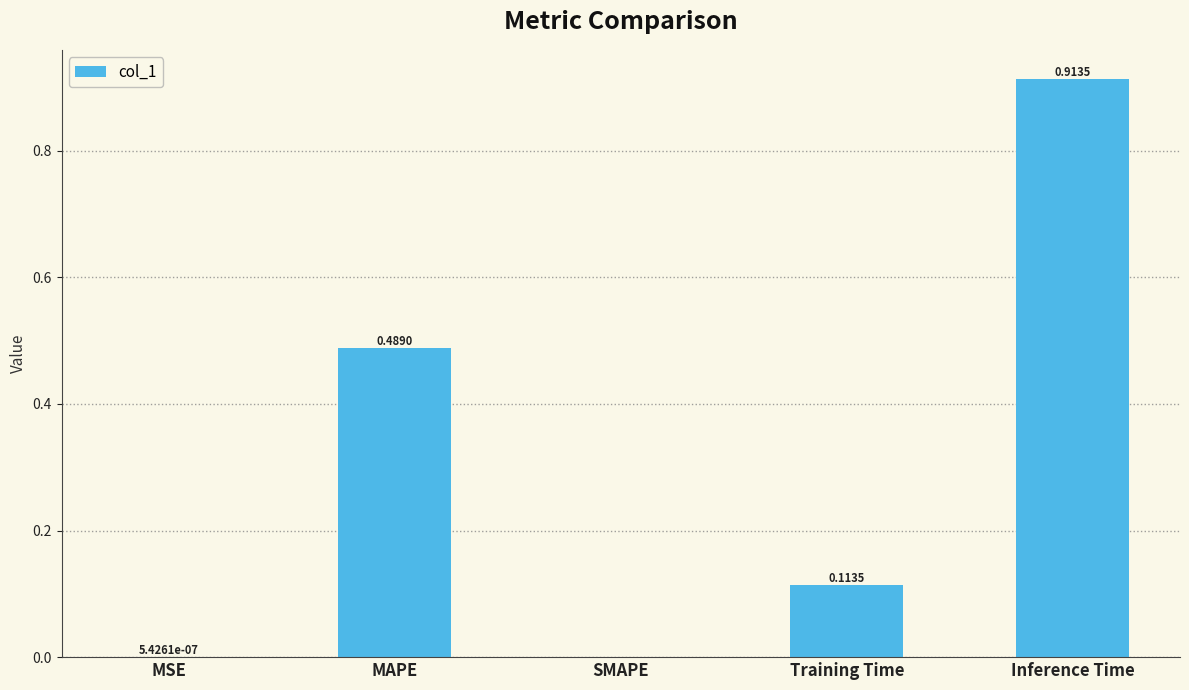

Which category has the highest value across all series?

Inference Time